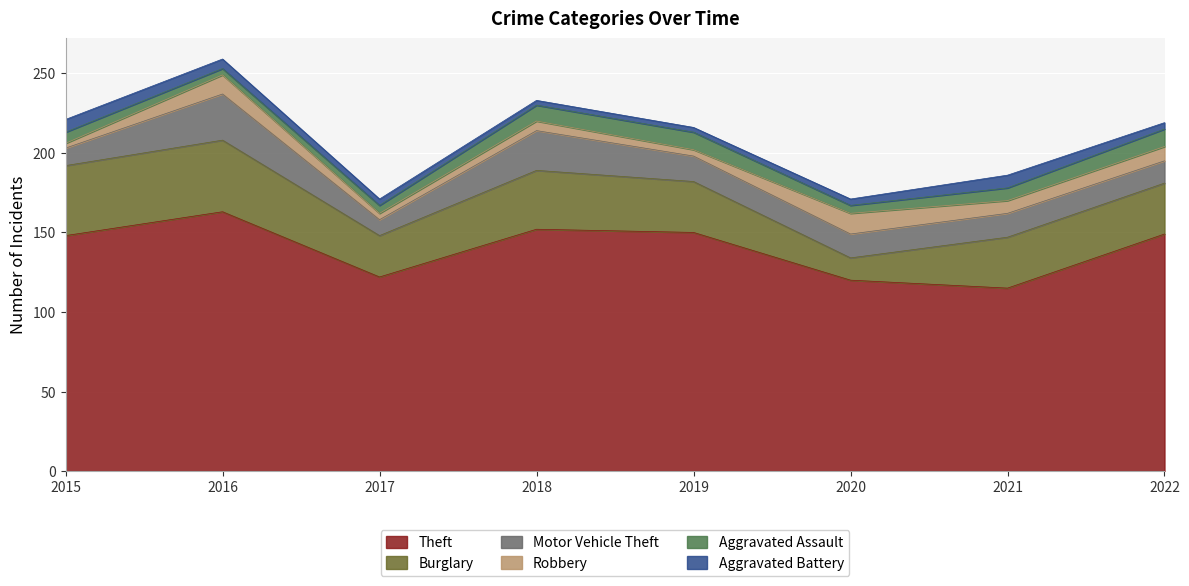

How many intersections are there between Aggravated Battery and Aggravated Assault?

1